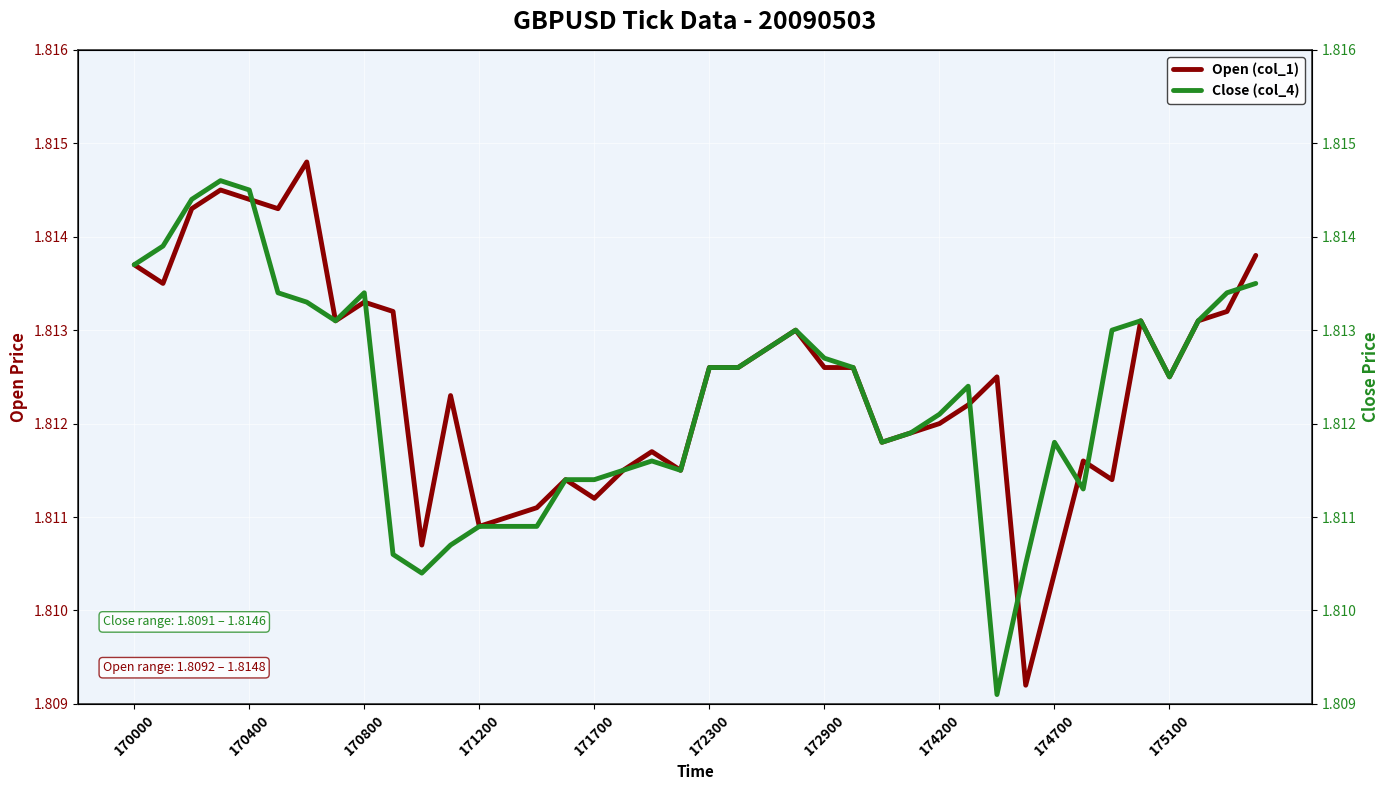

Which series has the largest total across all categories?

Open (col_1)